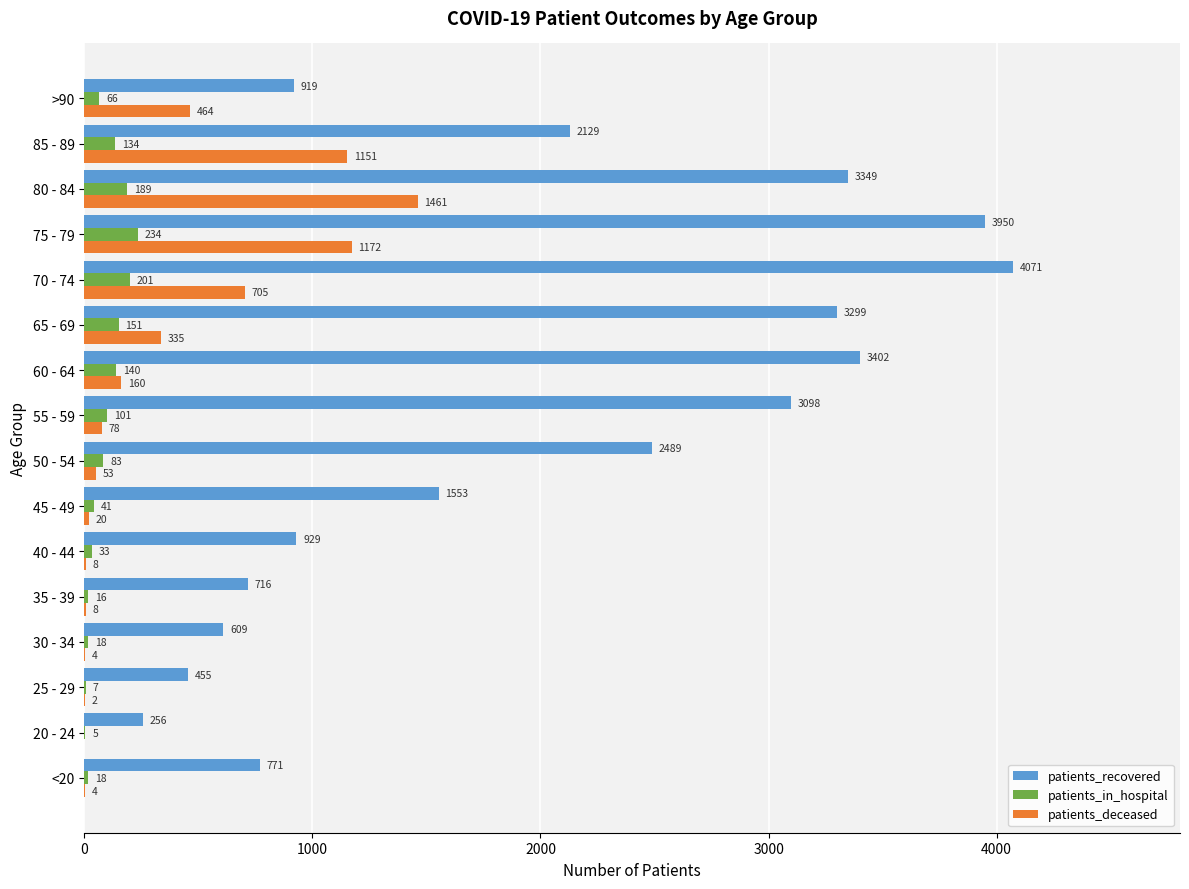

What is the sum of the patients_recovered values at 75 - 79 and <20?

4721